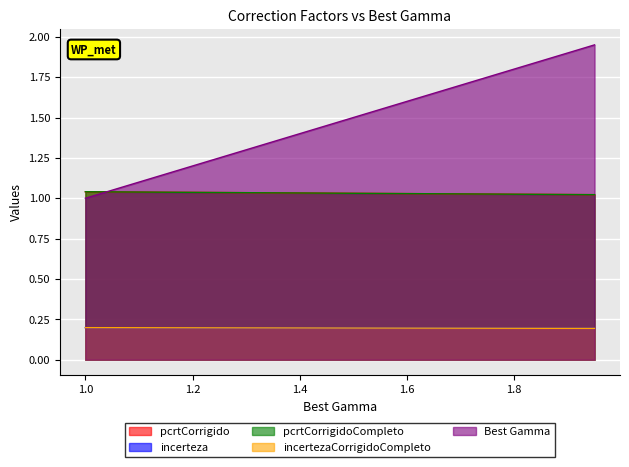

What value does the incerteza series have at 1.6?

0.2